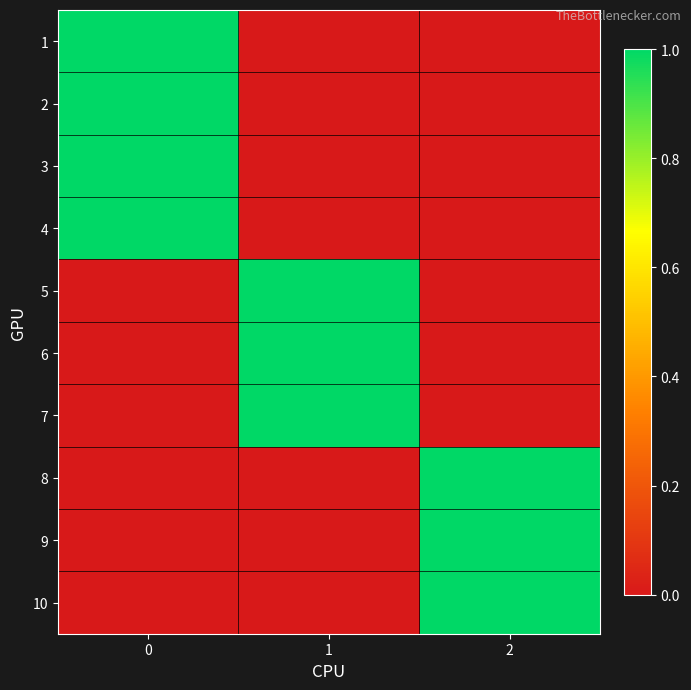

How many data points does each series have?

3